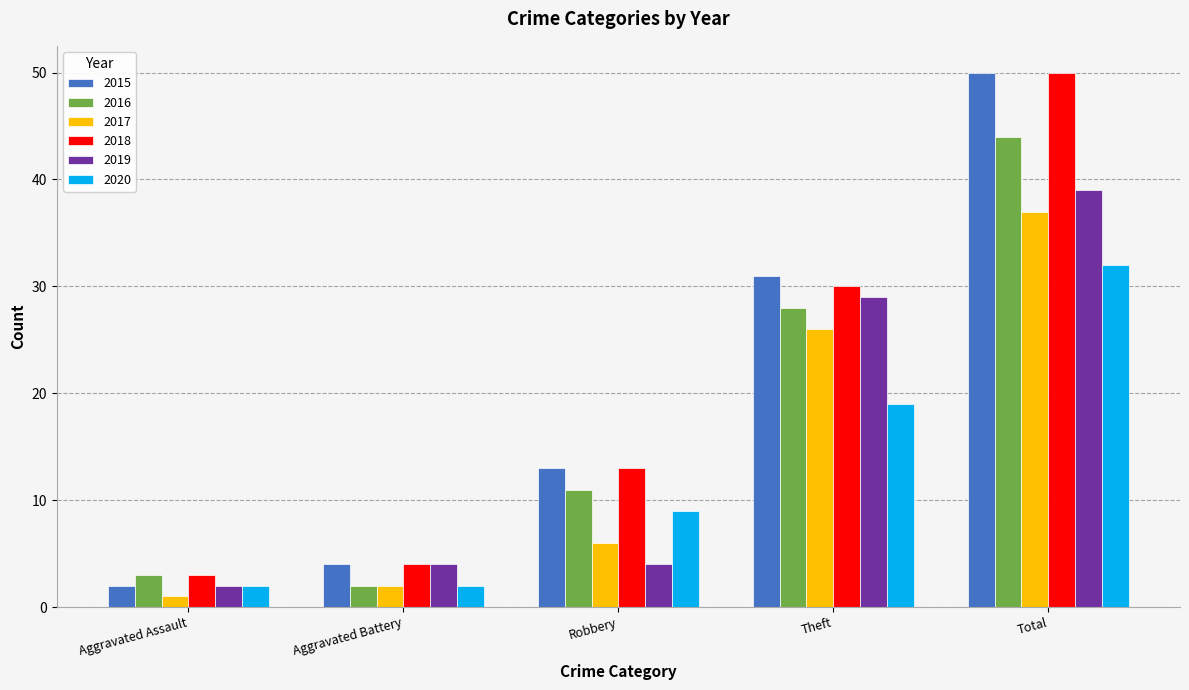

Is it true that 2019 equals 2 at Aggravated Assault?

True